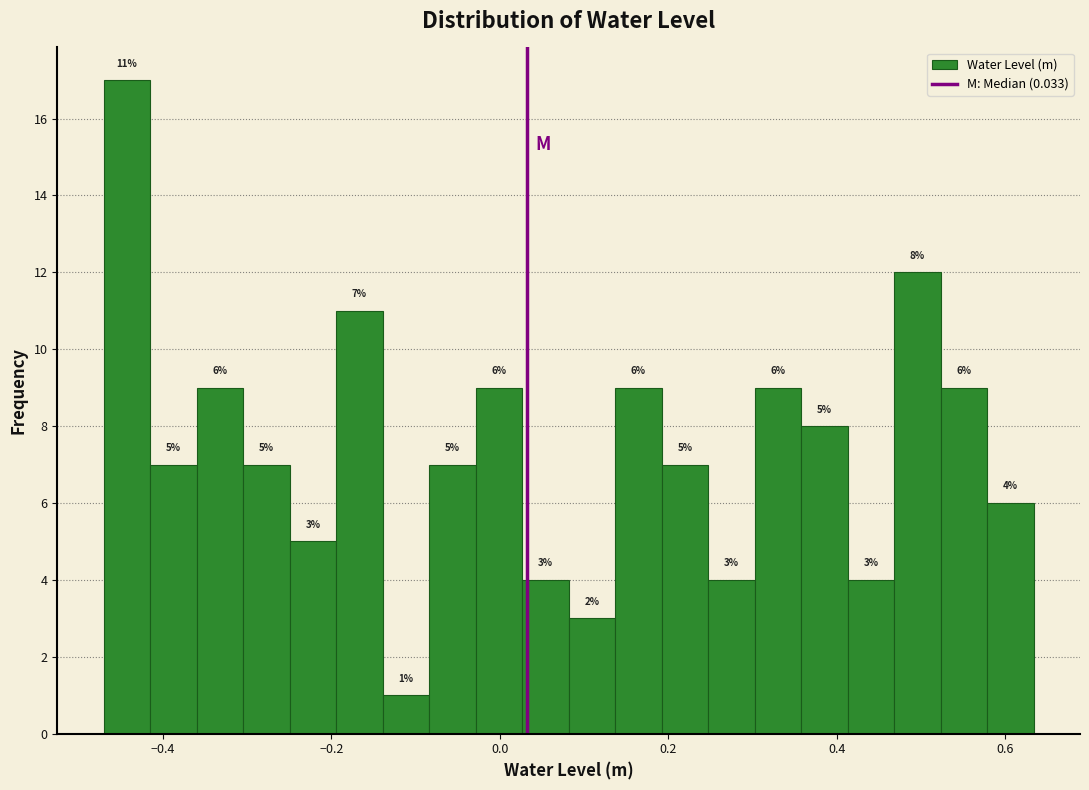

Around what value on the x-axis is the tallest bar? Give the approximate position of its centre, as read against the axis.

-0.44